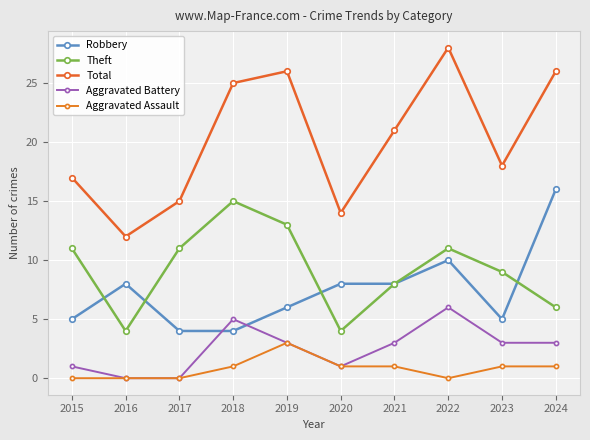

At how many categories does at least one series exceed 8?

10